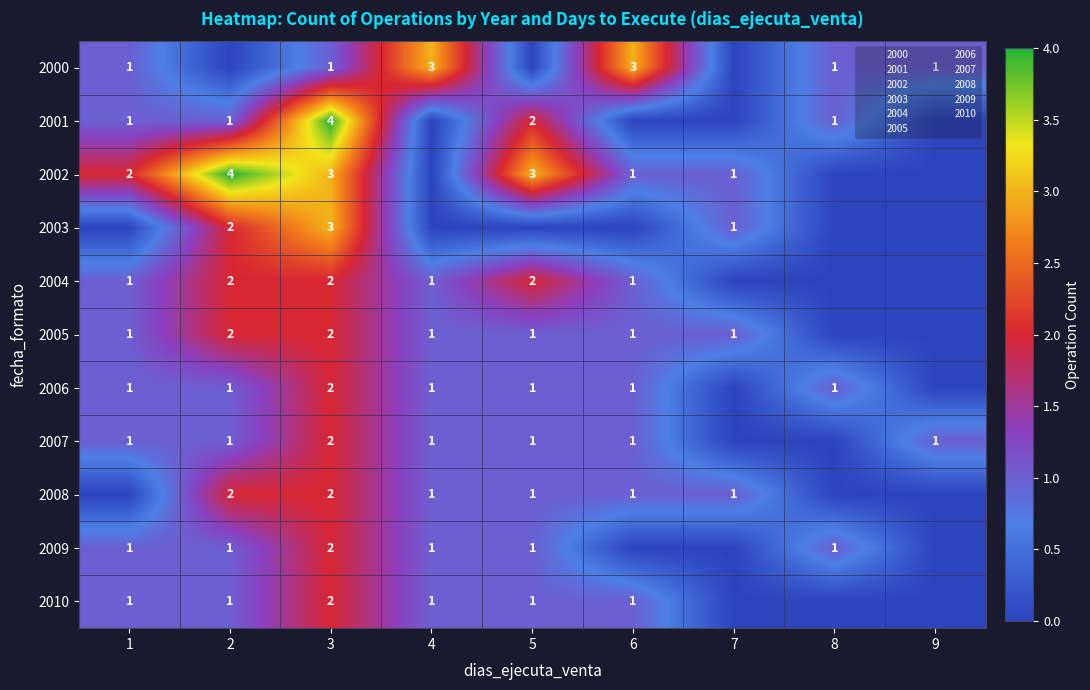

Between 7 and 3, which is larger?

3